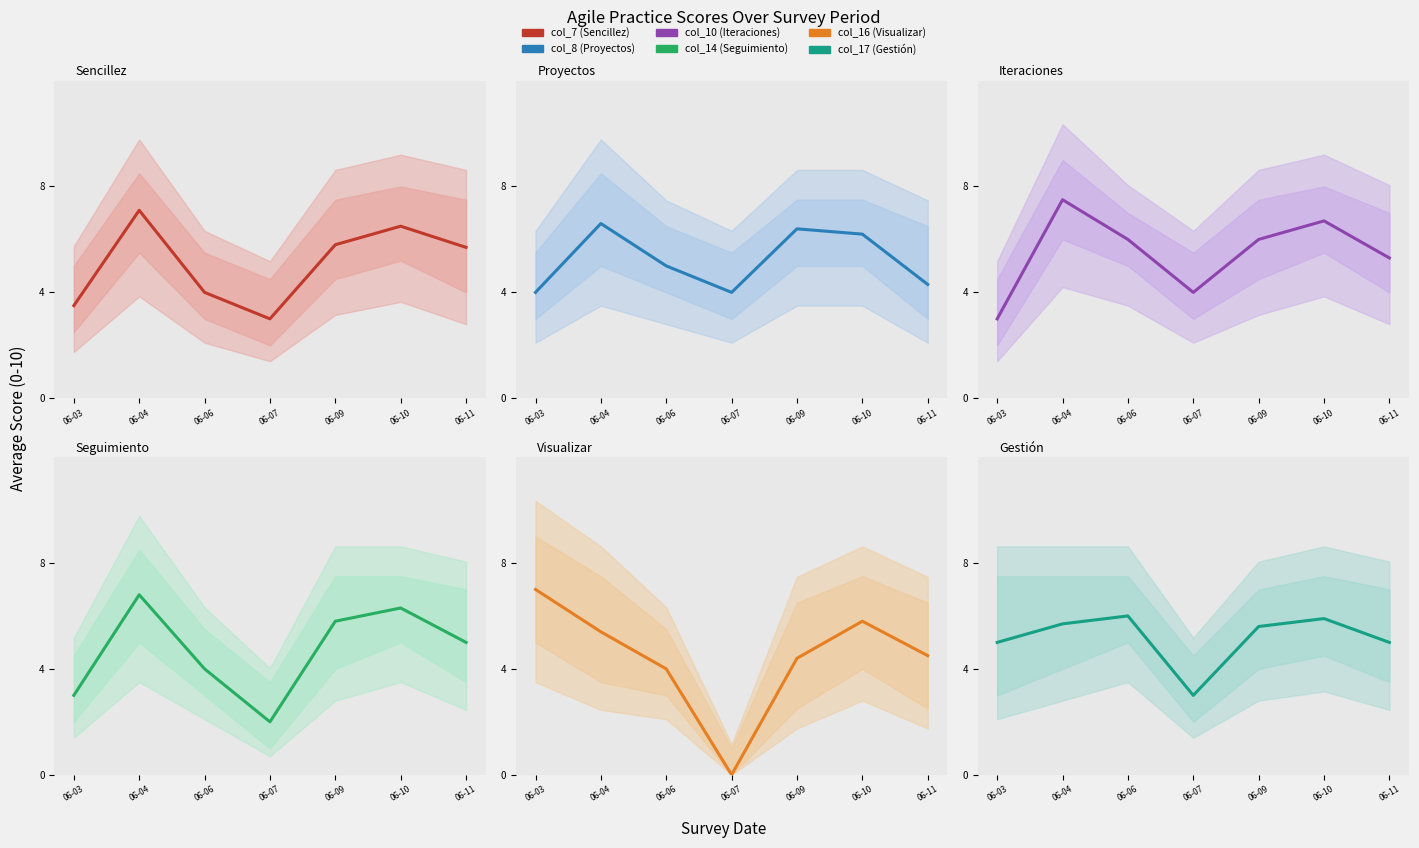

How many intersections are there between col_17 (Gestión) and col_14 (Seguimiento)?

3